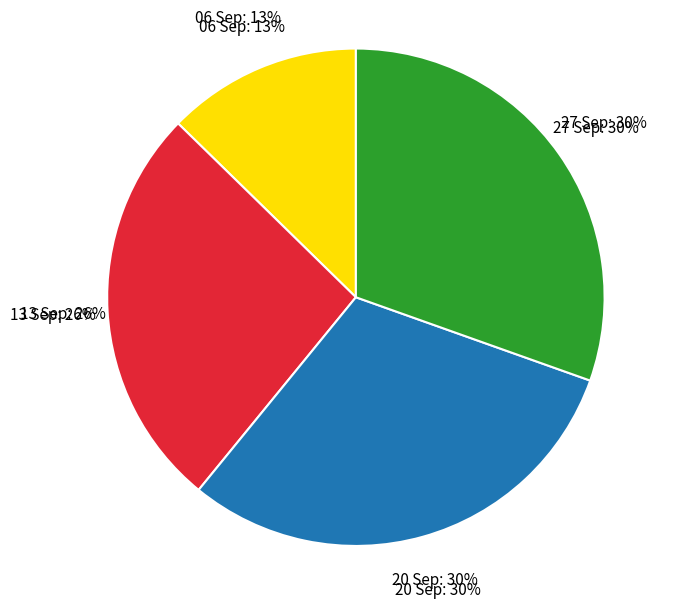

Count the number of slices in the pie.

4